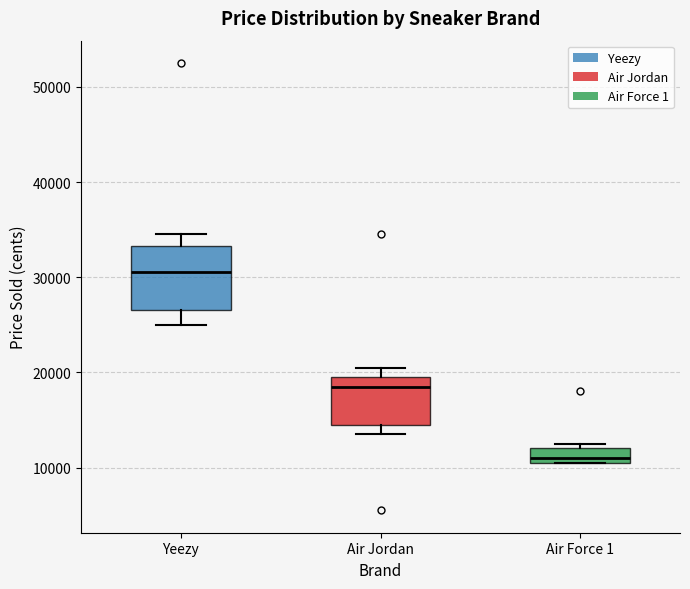

Which box is the tallest, from its lower edge to its upper edge?

Yeezy